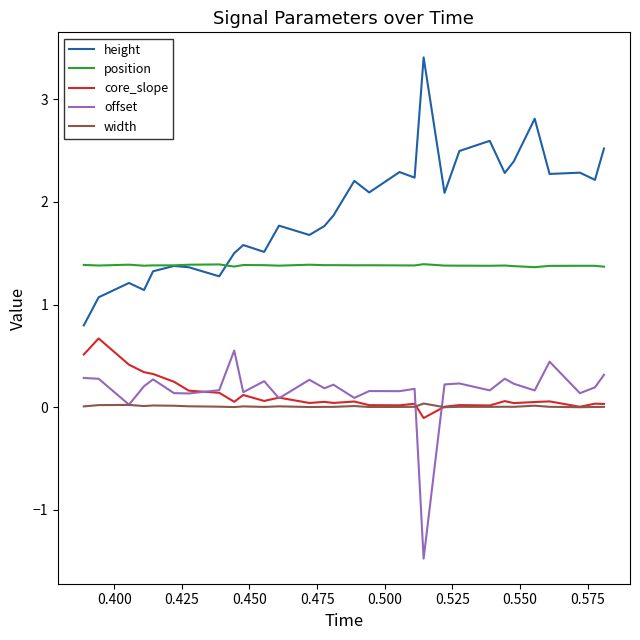

Which series has the largest total across all categories?

height